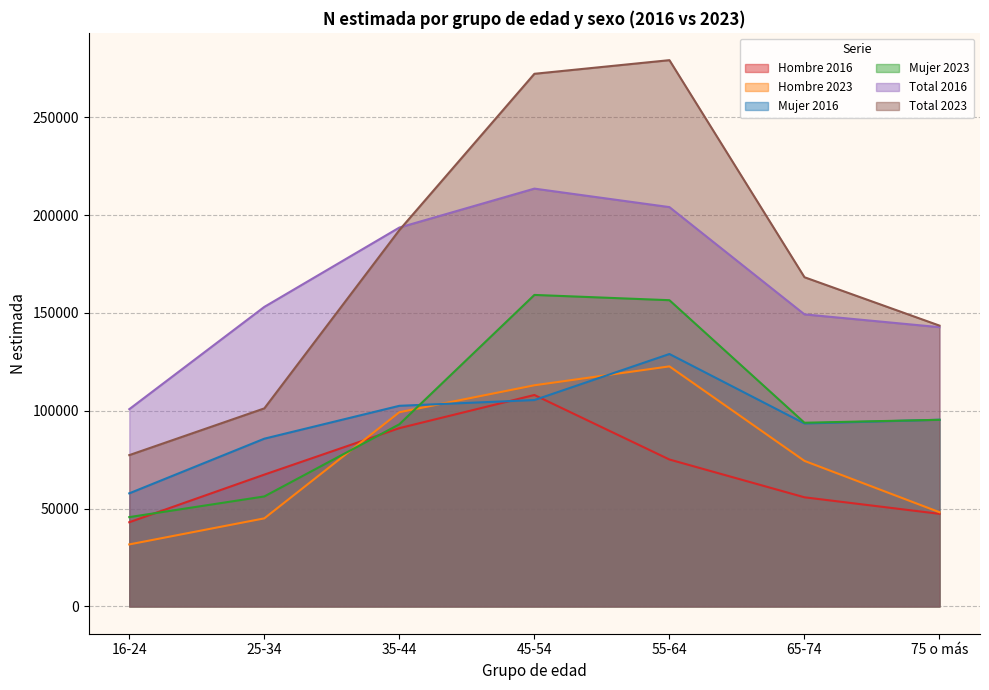

Which series has the largest total across all categories?

Total 2023